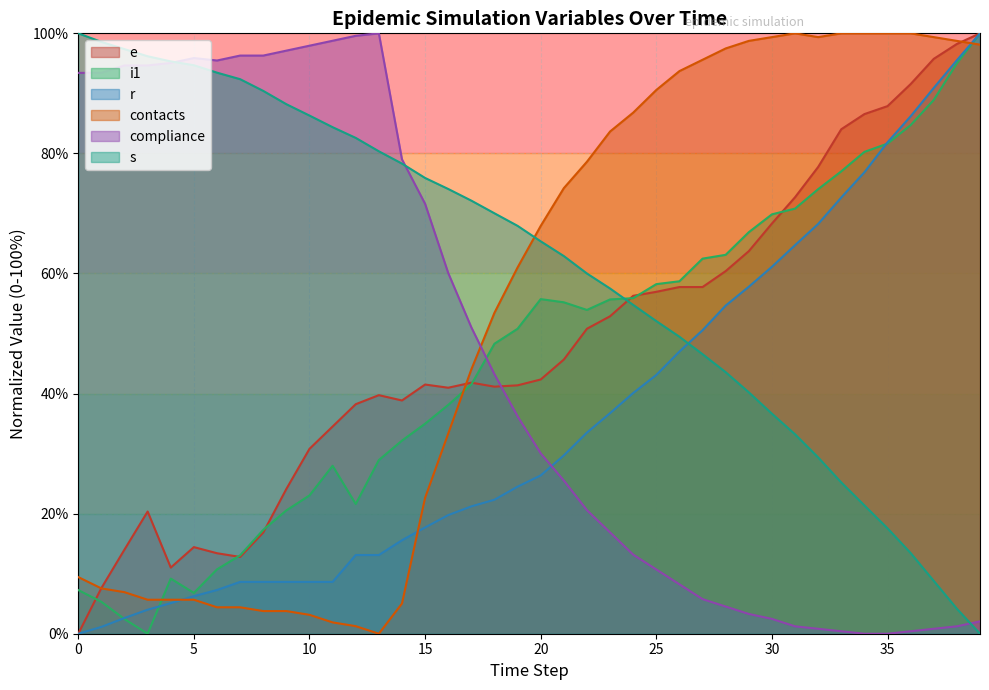

Which series has the largest total across all categories?

s